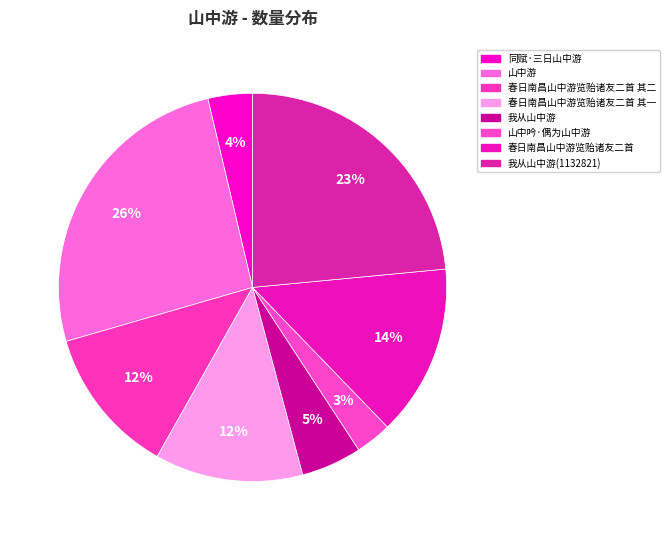

How many slices are in this pie chart?

8